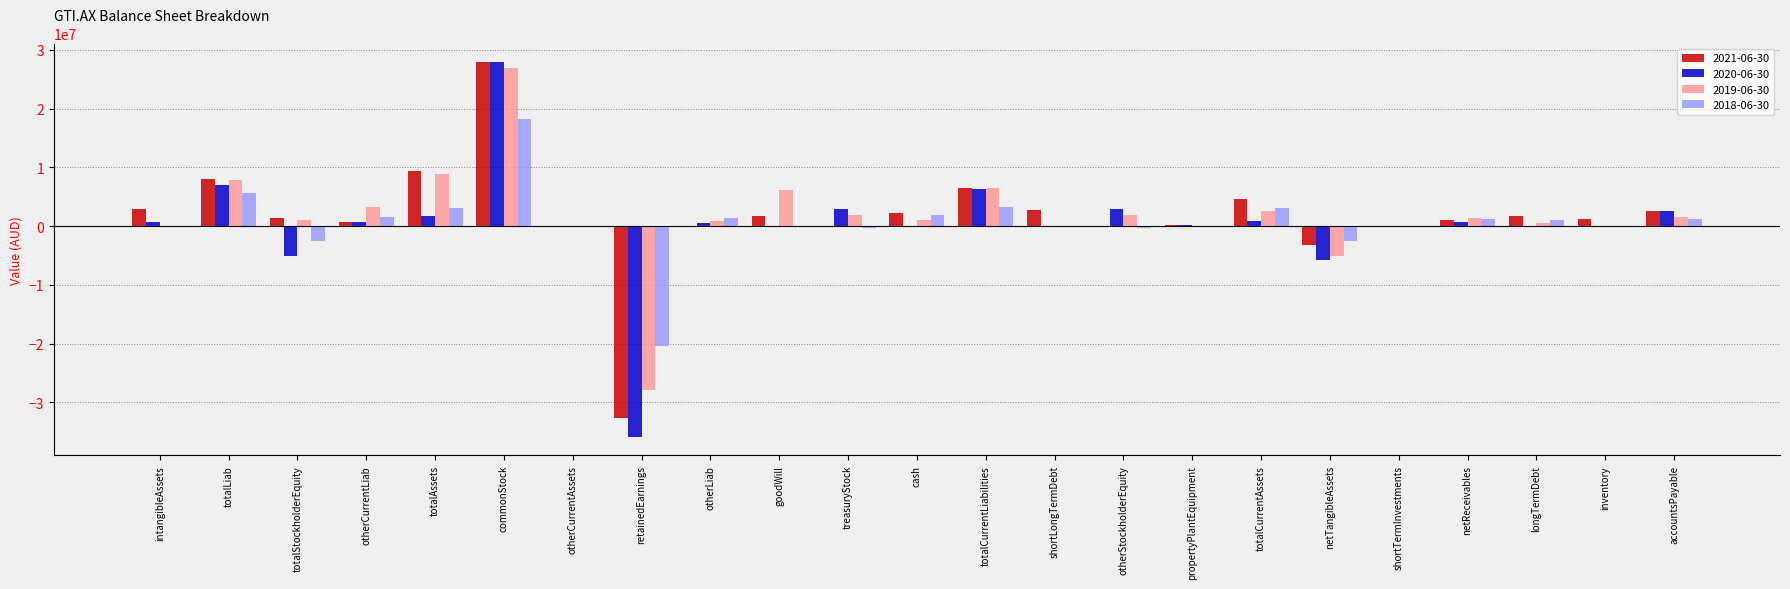

At which label does 2019-06-30 first exceed 1070201?

totalLiab